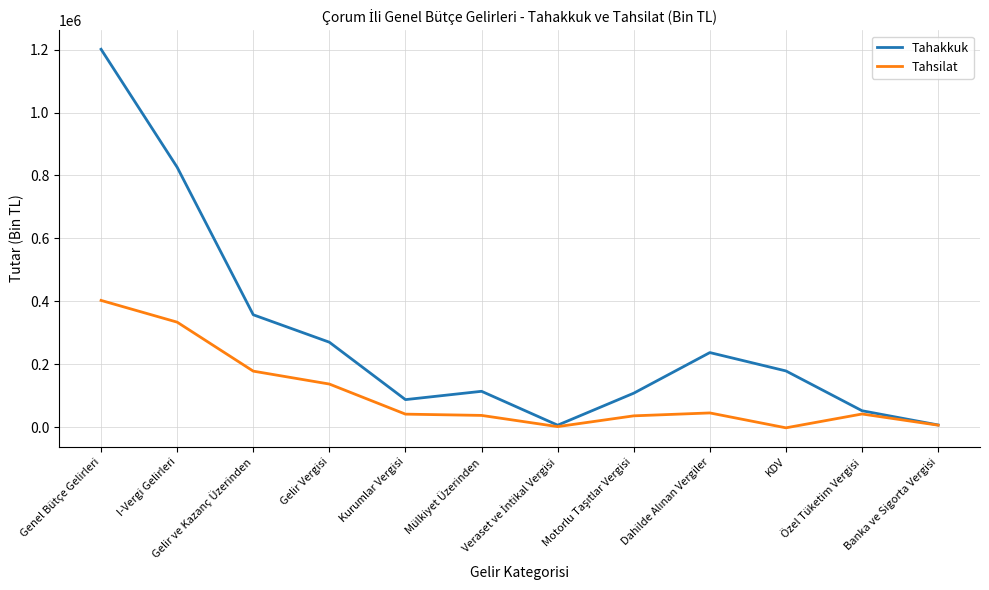

At which label is Tahsilat closest to 200084?

Gelir ve Kazanç Üzerinden